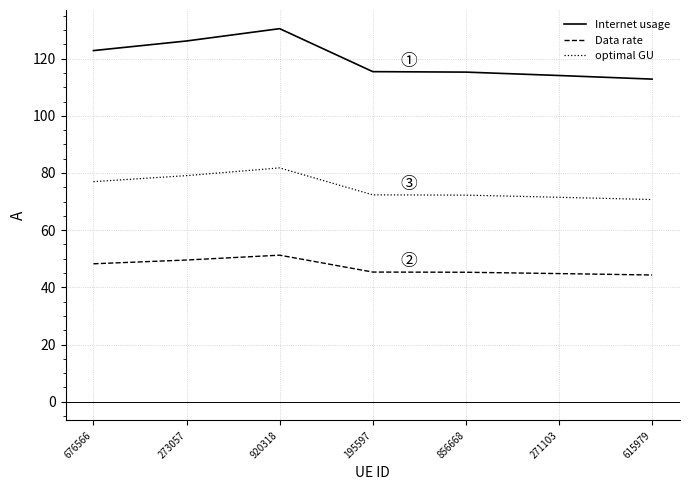

Which series has the widest spread of values?

Internet usage